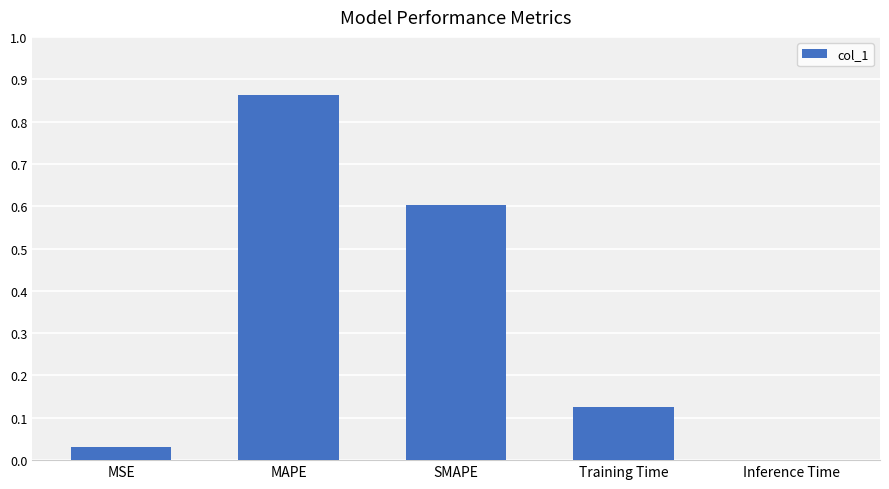

Is it true that the value at SMAPE is 0.6?

True